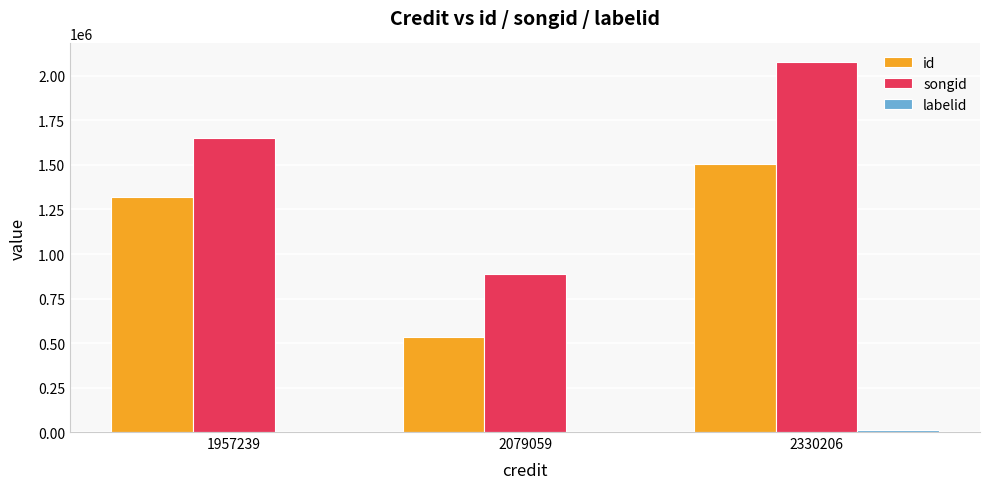

How many series are shown in this chart?

3